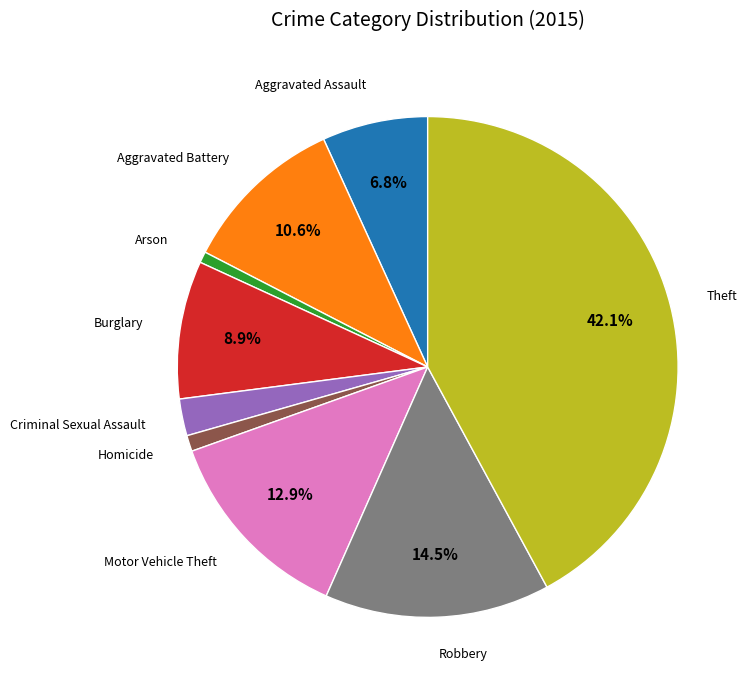

Does any single category account for the majority?

No